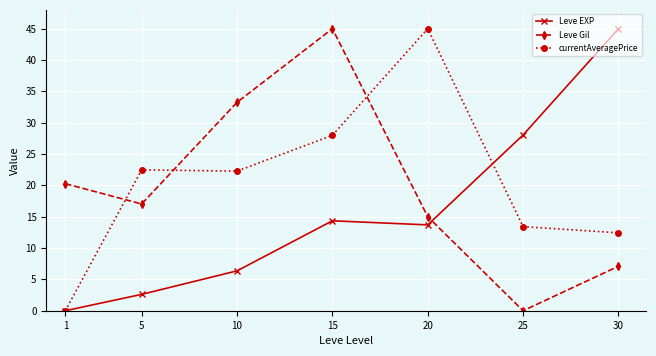

What is the spread (max minus min) of values at 15?

30.7